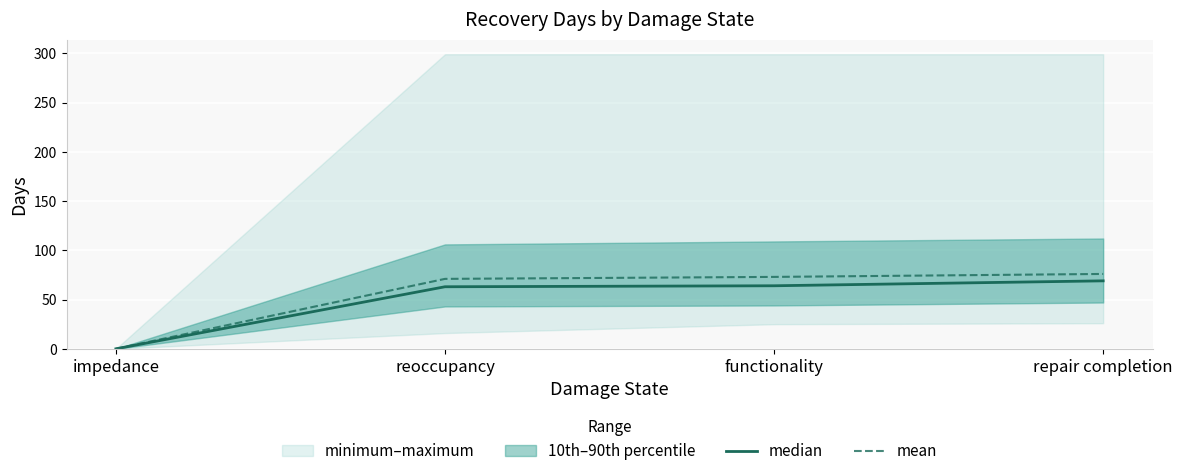

Reading right to left, list all the values displayed in this chart.

median: 69	64	63	0
mean: 76	73	71	0